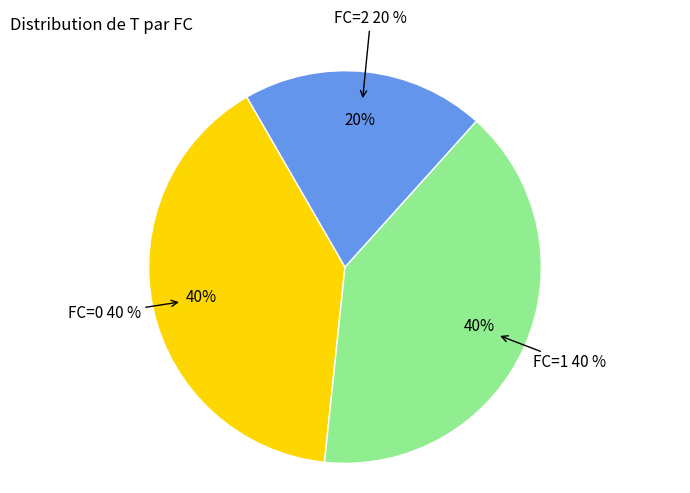

What percentage is NOT represented by FC=1?

60.0%